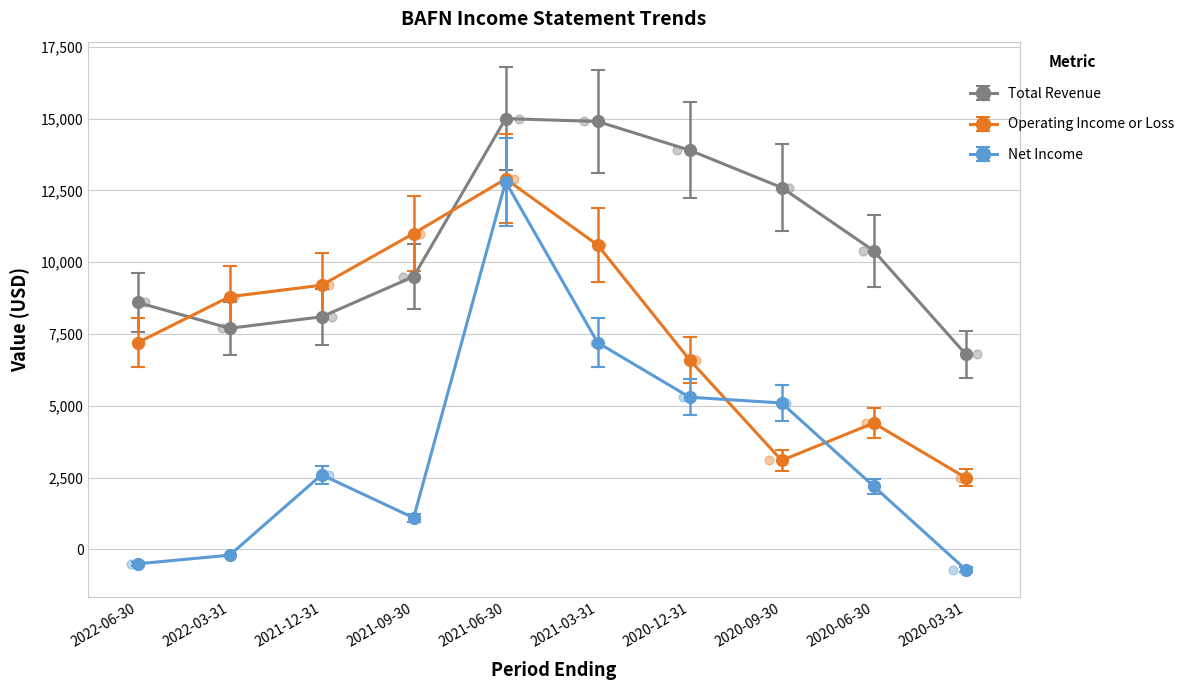

What are all the series names shown in the legend?

Total Revenue, Operating Income or Loss, Net Income